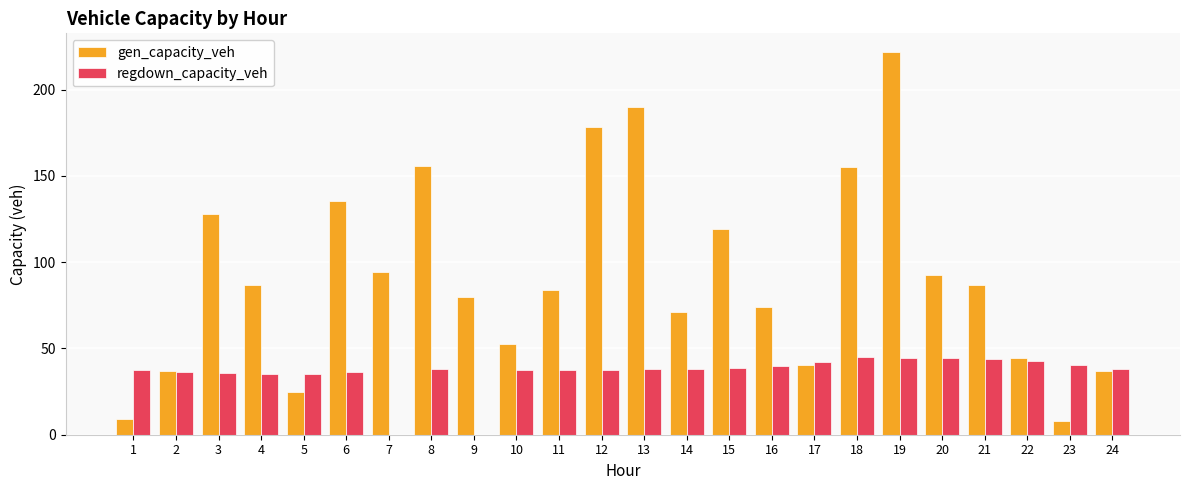

What is the total value across all series at 13?

228.1